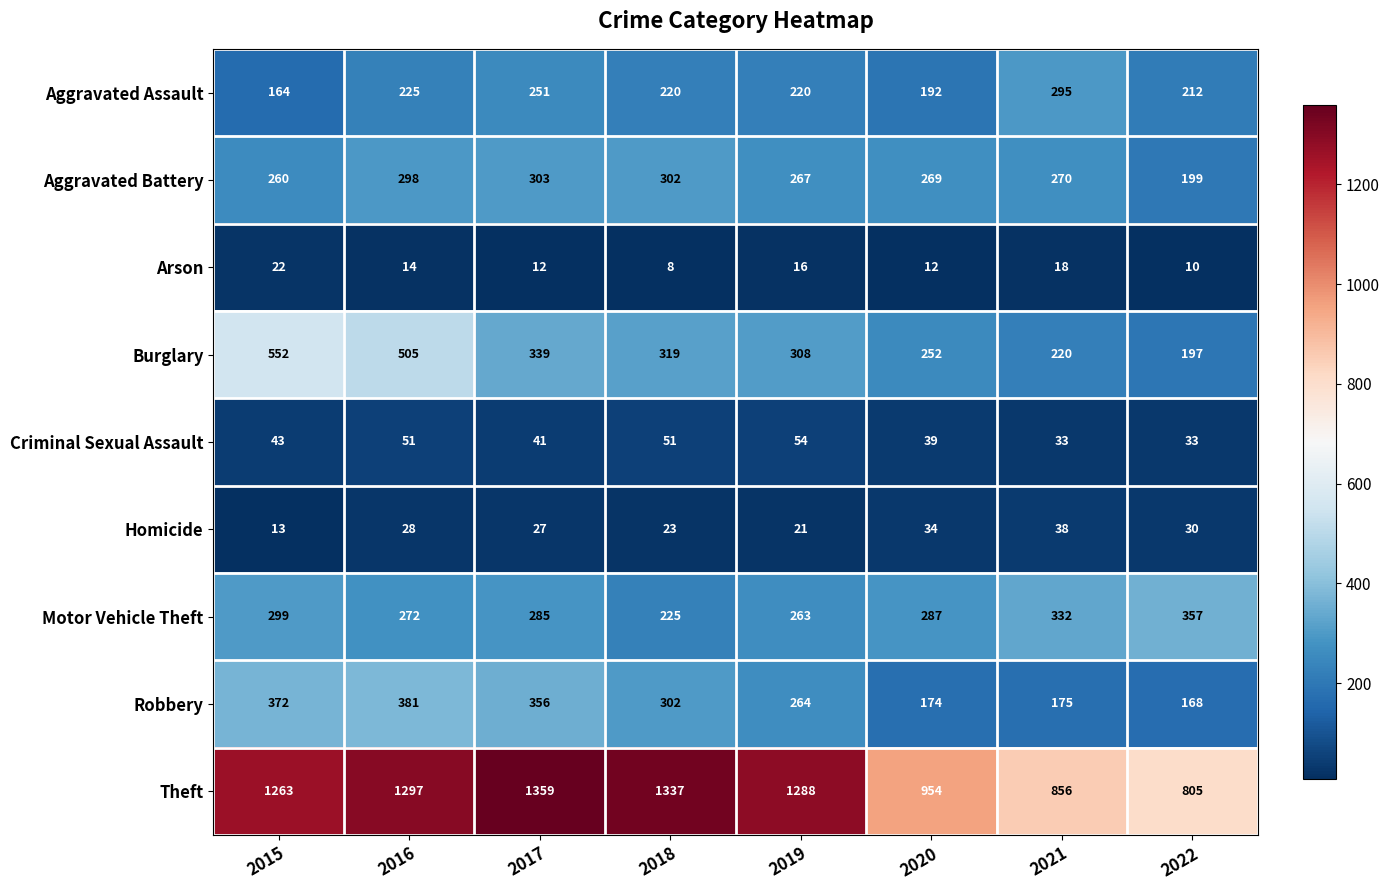

Which series has the widest spread of values?

Theft